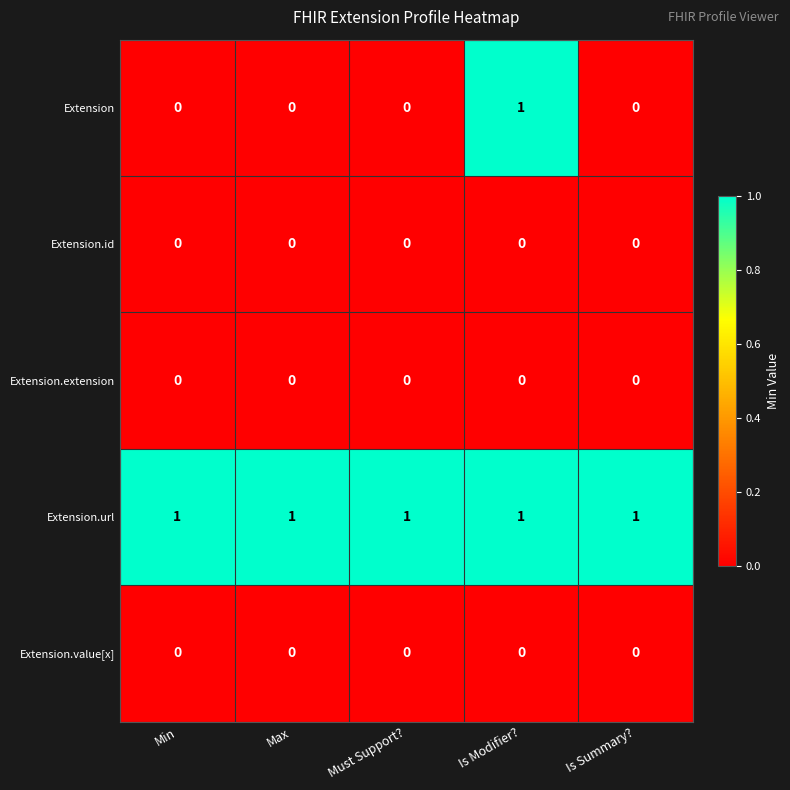

Which series has the largest range (max minus min)?

Extension